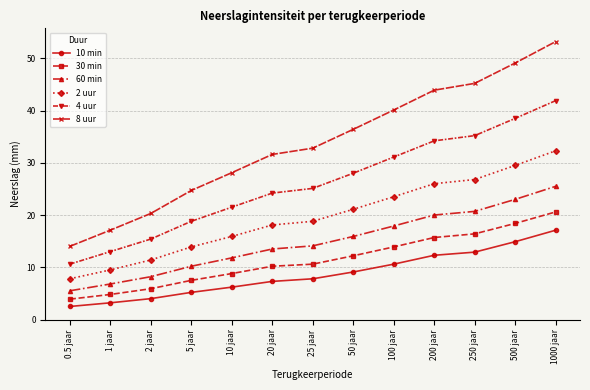

True or false: 4 uur and 10 min cross at least once.

False